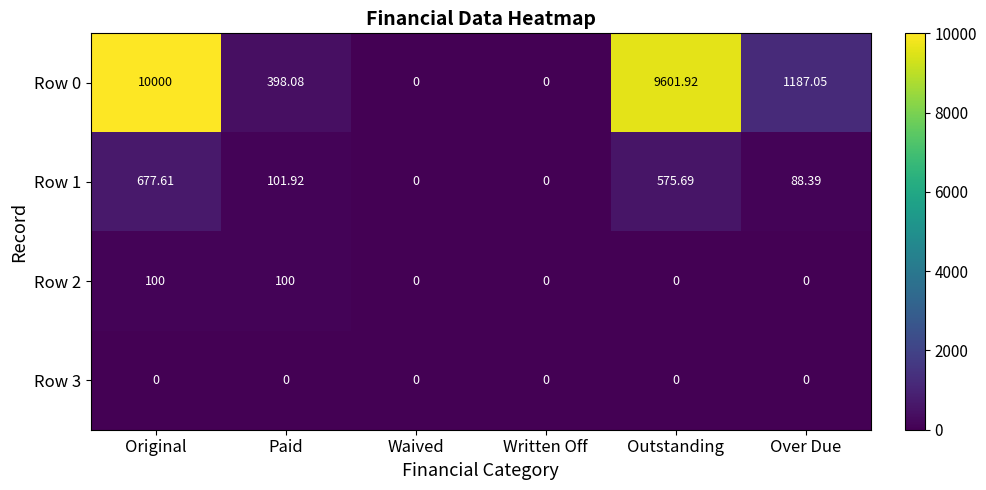

Which category has the highest value in the Row 0 series?

Original